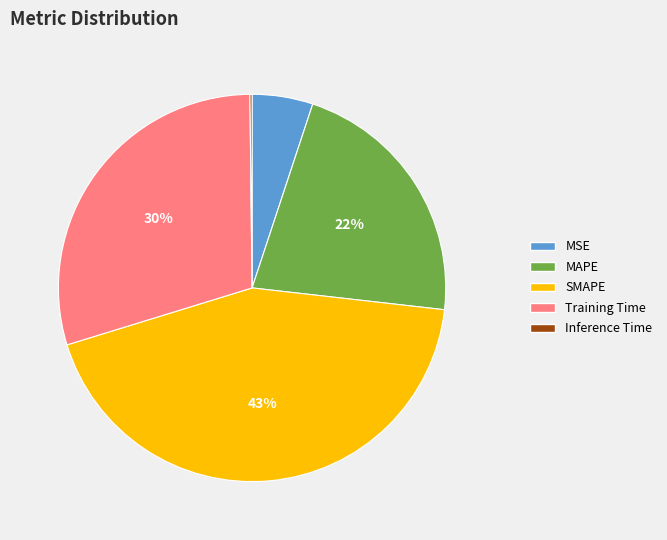

Which category has the biggest portion of the pie?

SMAPE